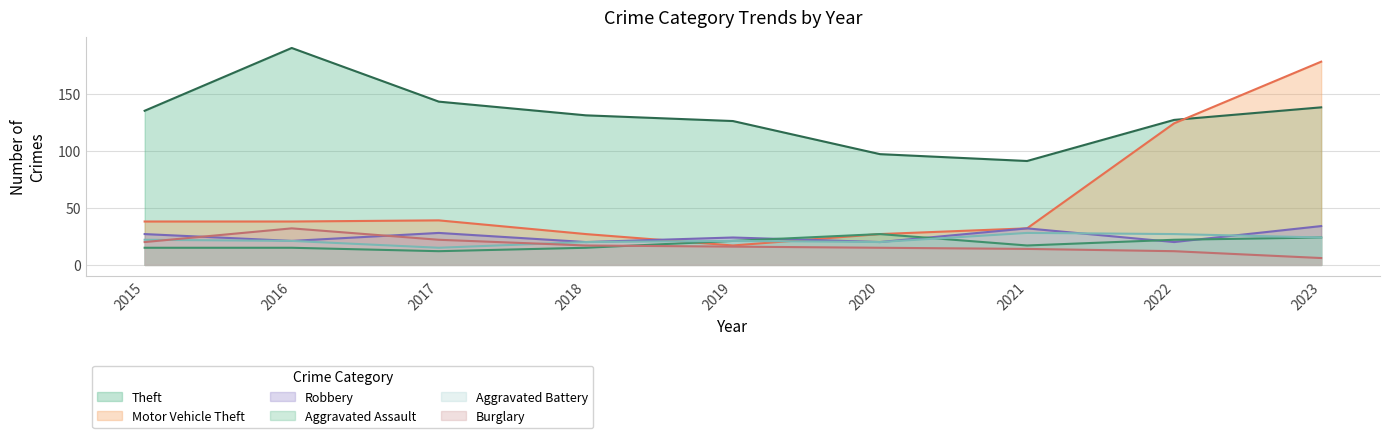

Does the chart have visible grid lines?

Yes